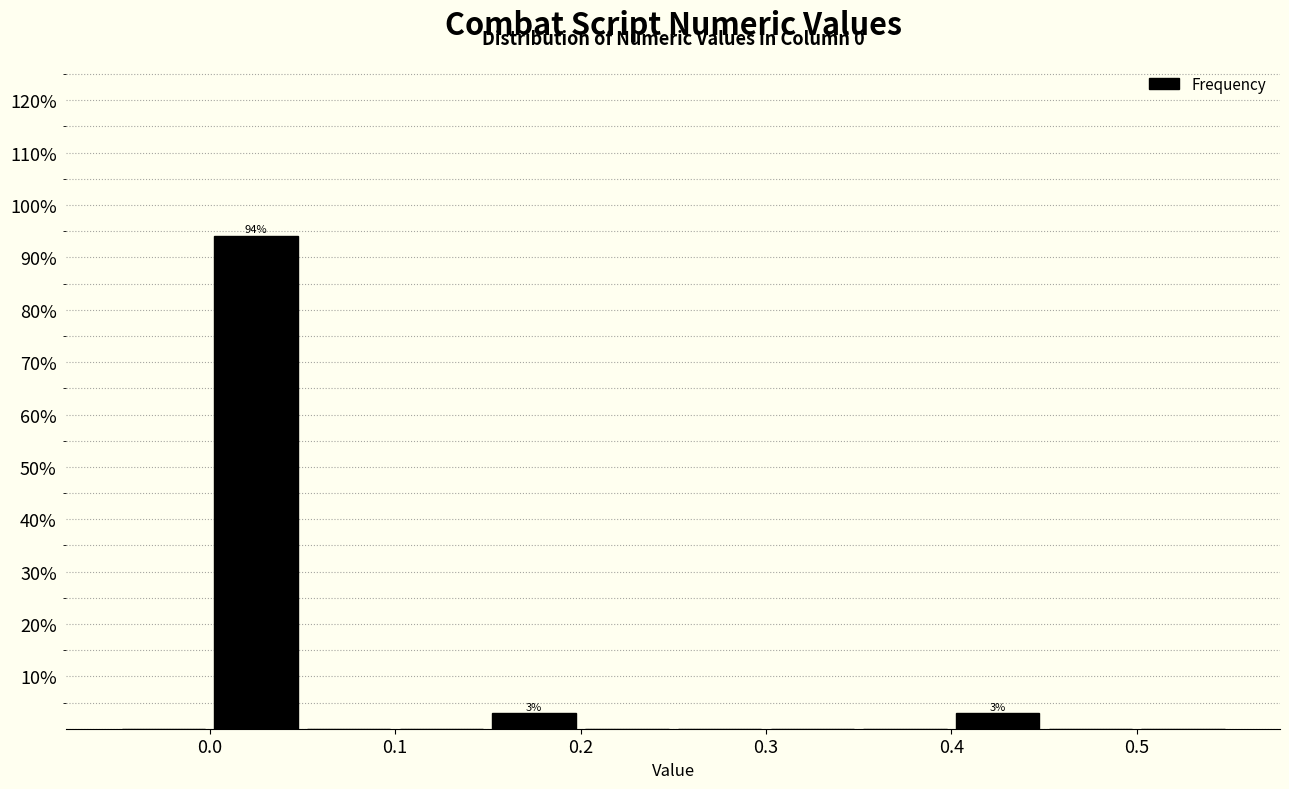

Over which range of the x-axis is the bar tallest?

0.00 to 0.05